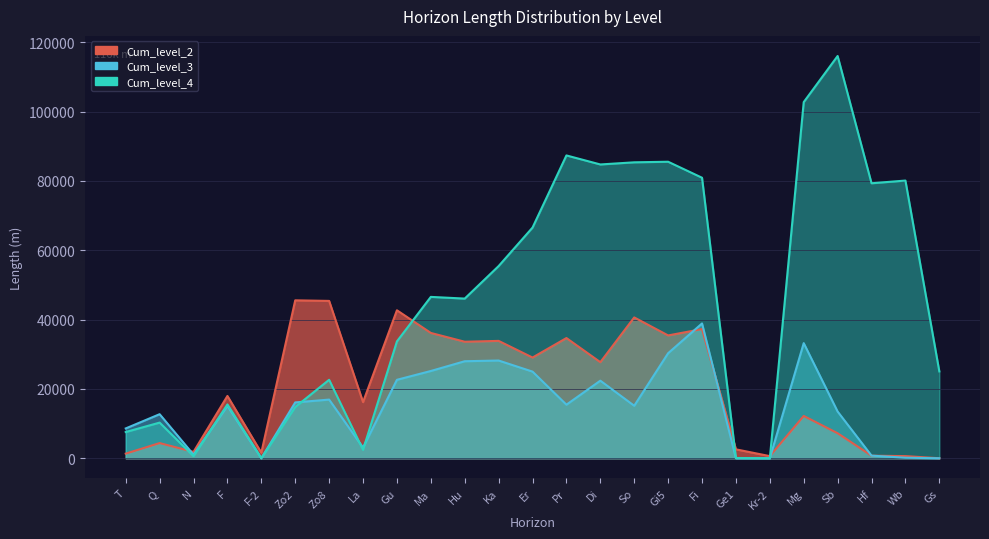

What is the value of the Cum_level_2 point at the 18th from the left?

37270.2